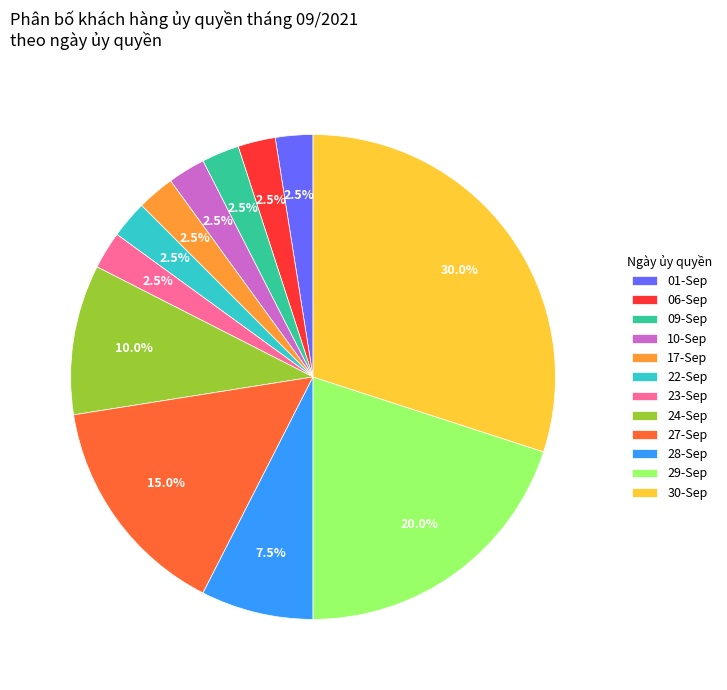

To the nearest percent, what is the average slice percentage?

8%